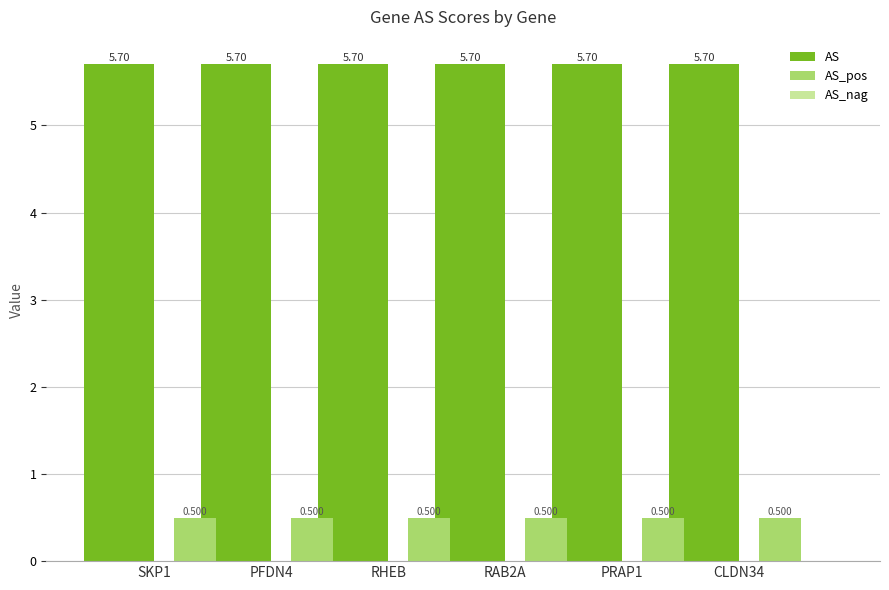

At RAB2A, list the series in order from smallest to largest.

AS_pos, AS